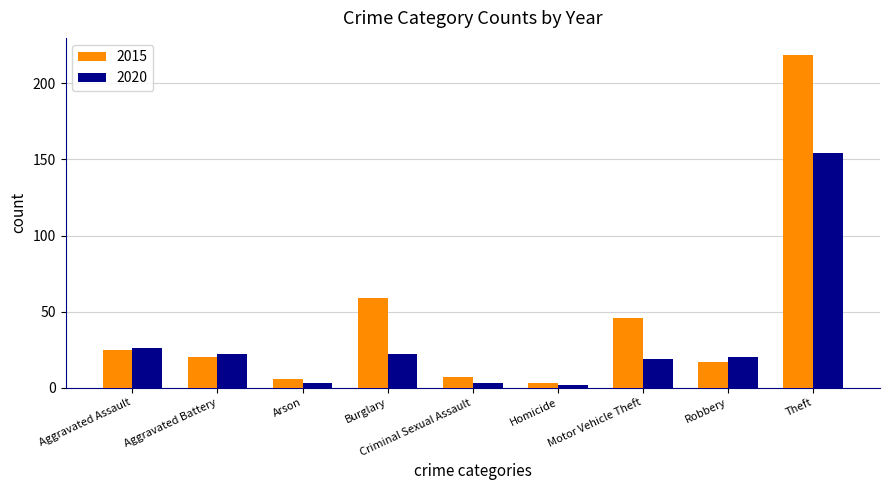

List the series in order of their overall mean, lowest first.

2020, 2015